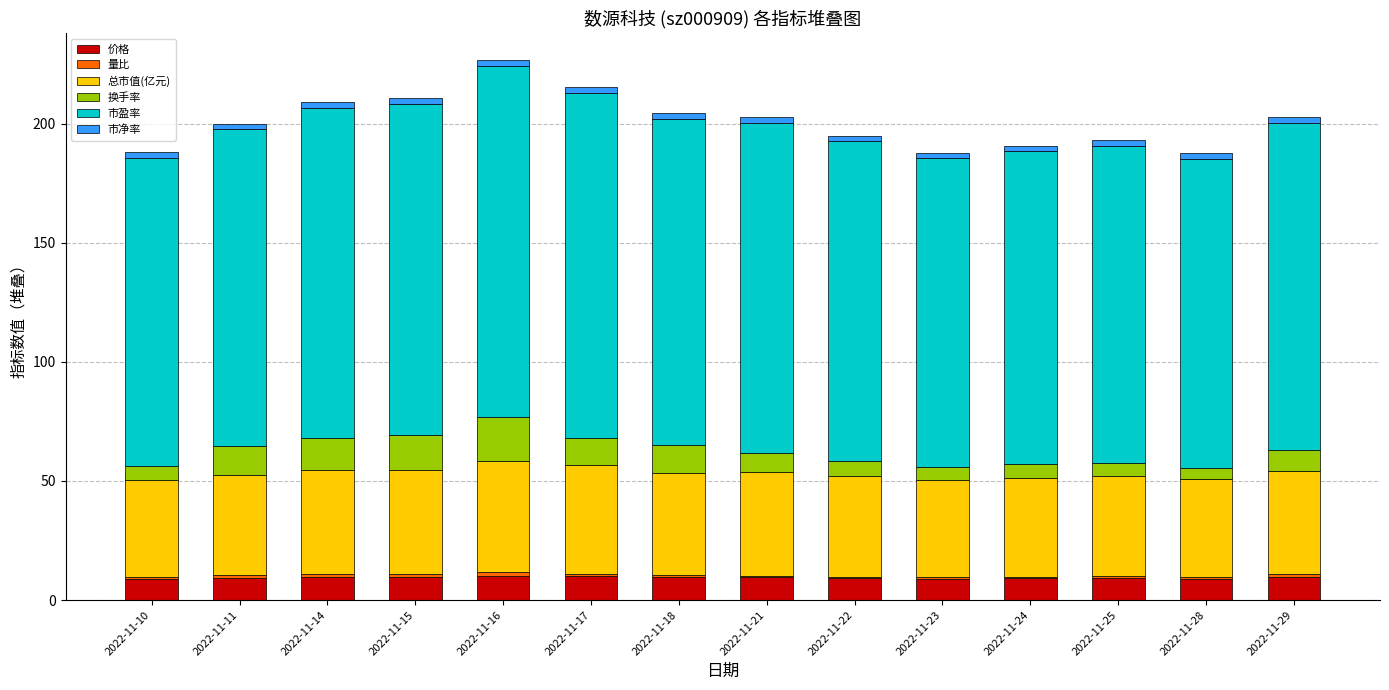

What is the maximum value for 价格?

10.2